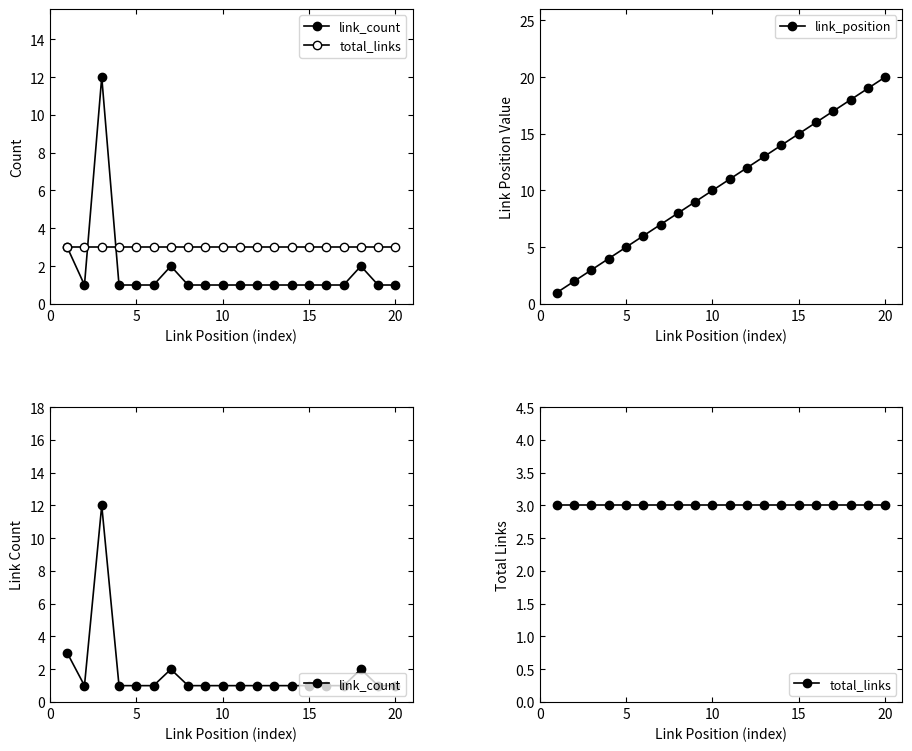

The value of link_position at 20 is 20. True or false?

True